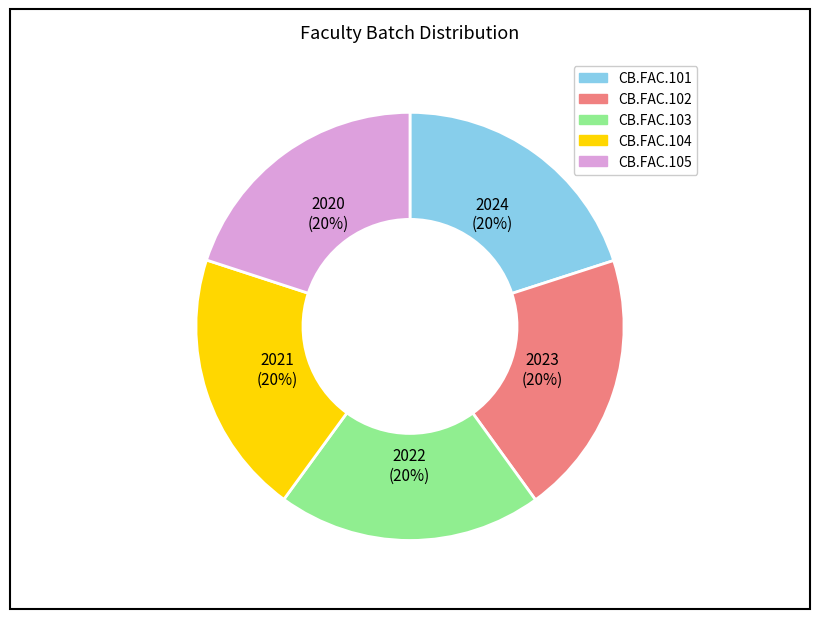

Count the number of slices in the pie.

5